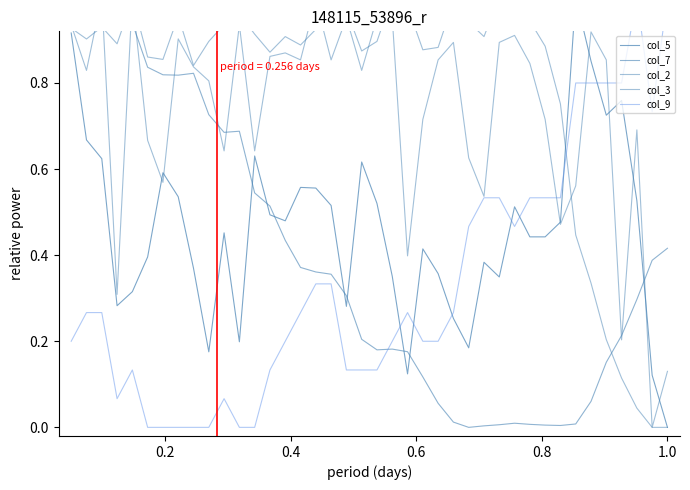

True or false: col_9 and col_7 cross at least once.

True